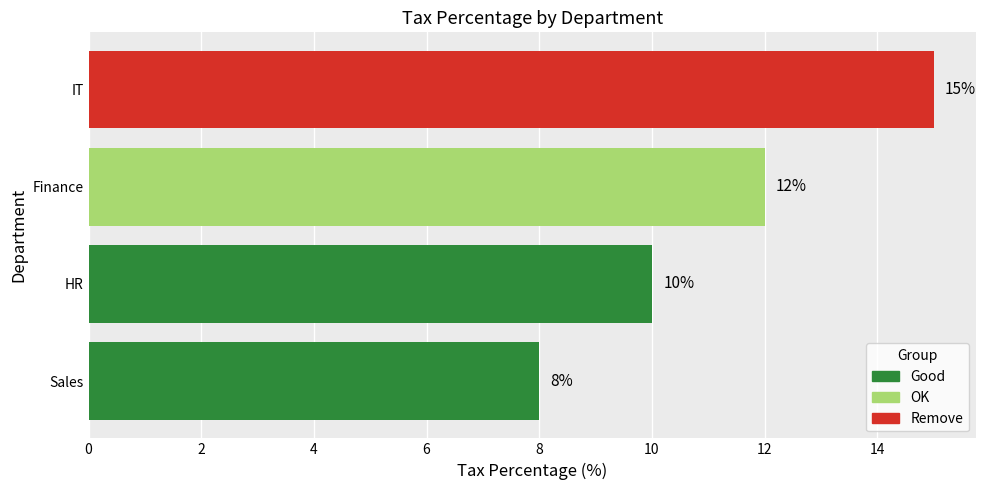

The chart shows a value of 13 at HR. True or false?

False